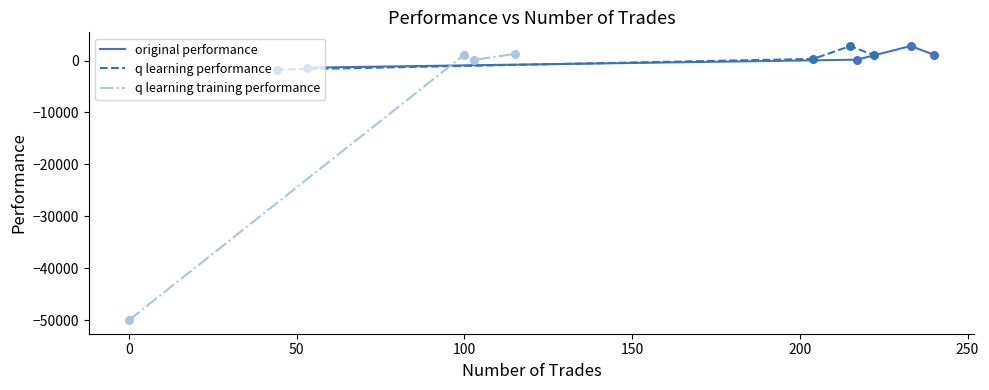

Which series contains the highest Y value?

original performance